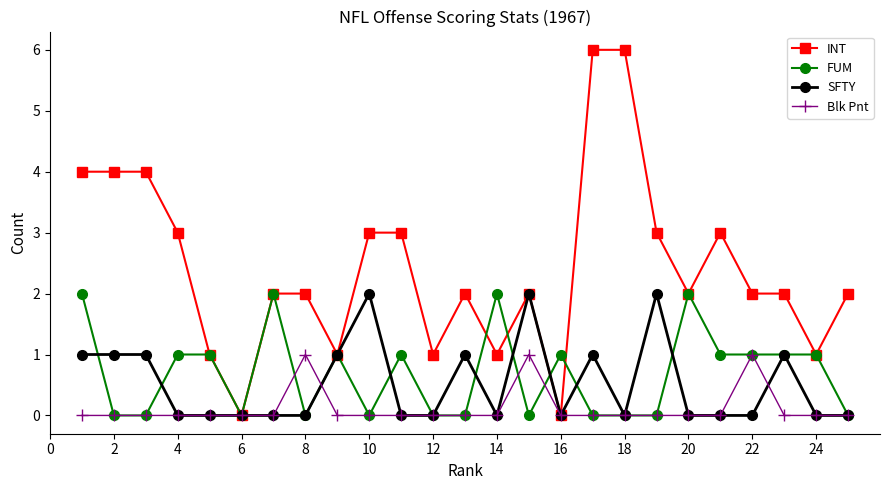

Which series has the largest total across all categories?

INT